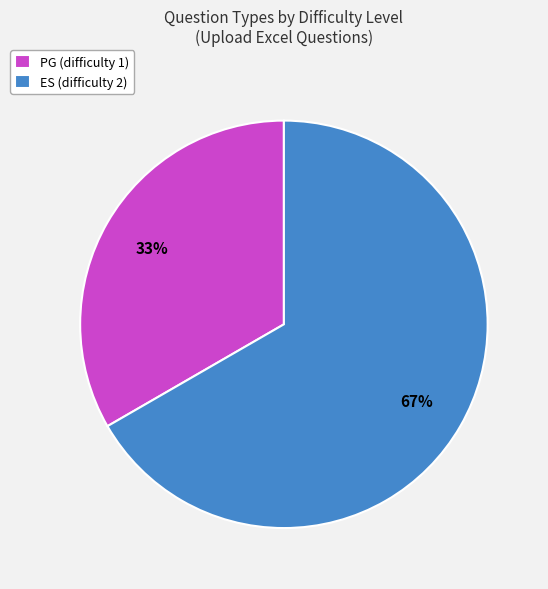

Combined, do ES (difficulty 2) and PG (difficulty 1) account for over 50%?

Yes